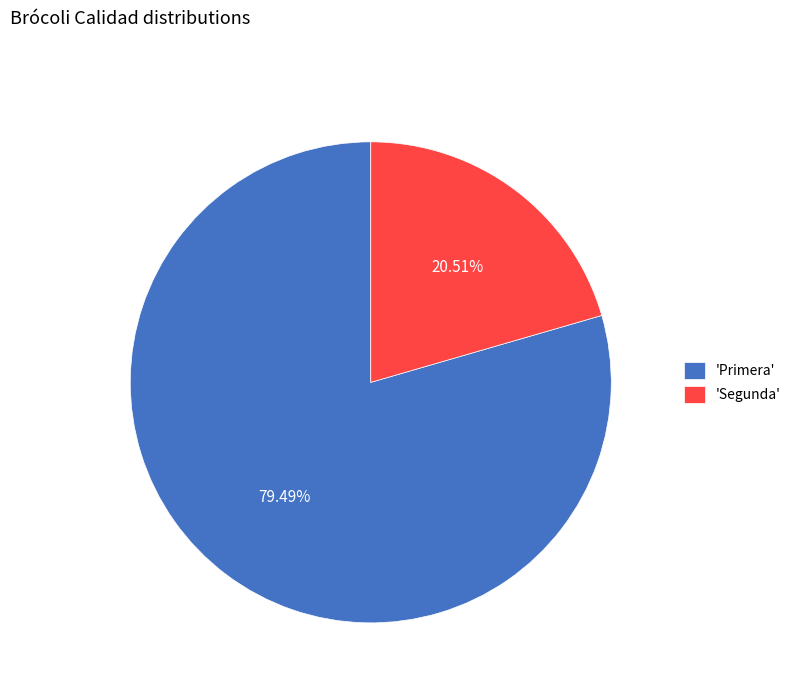

Rank the categories by value from highest to lowest.

'Primera', 'Segunda'